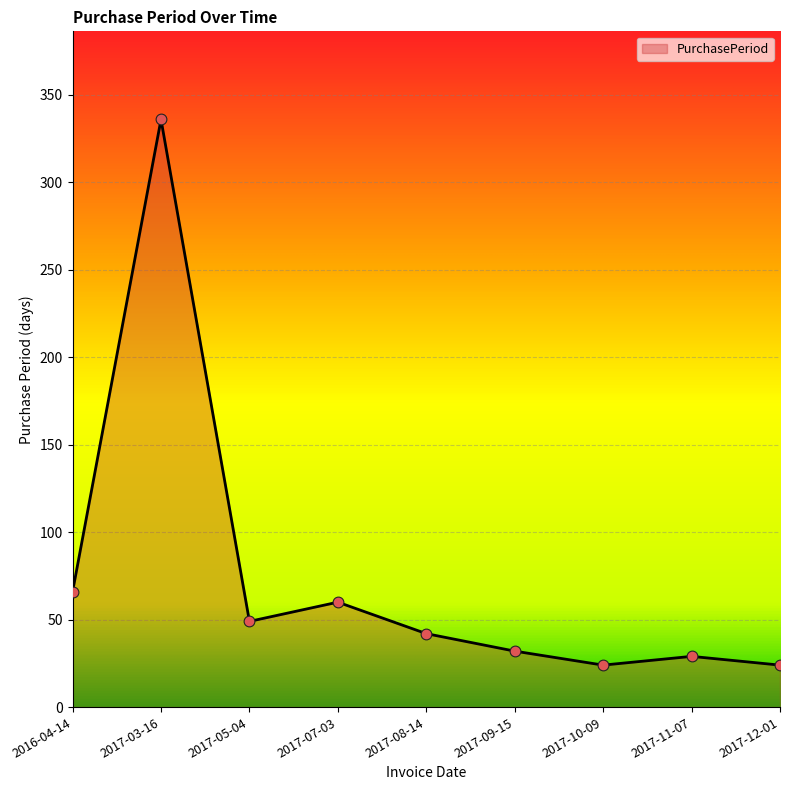

What is the ratio of the value at 2016-04-14 to the value at 2017-11-07?

2.3